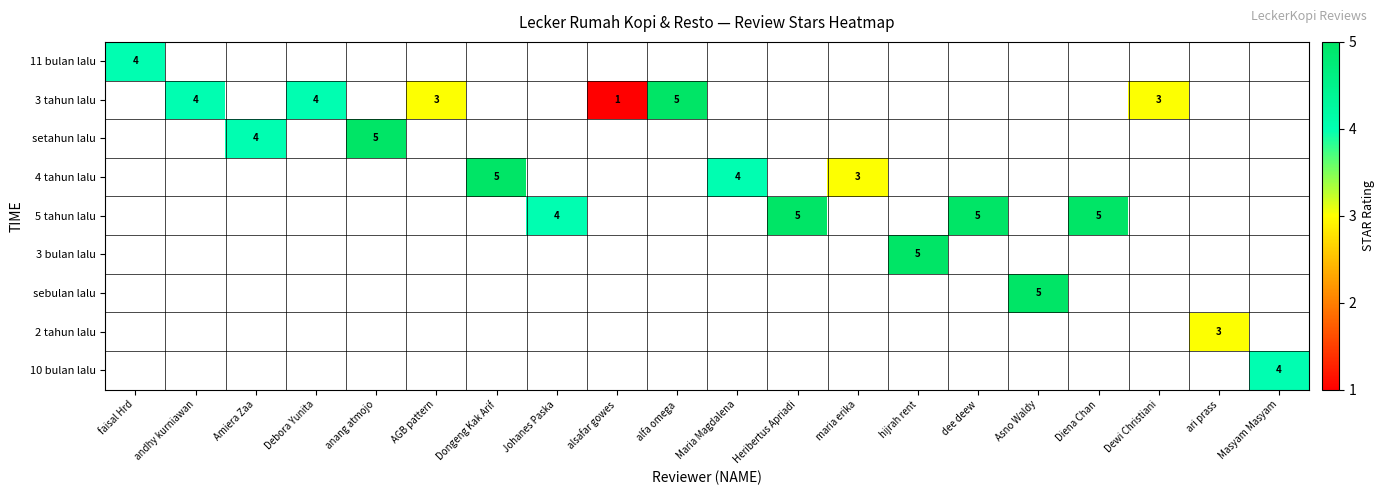

What is the smallest value displayed?

1.0